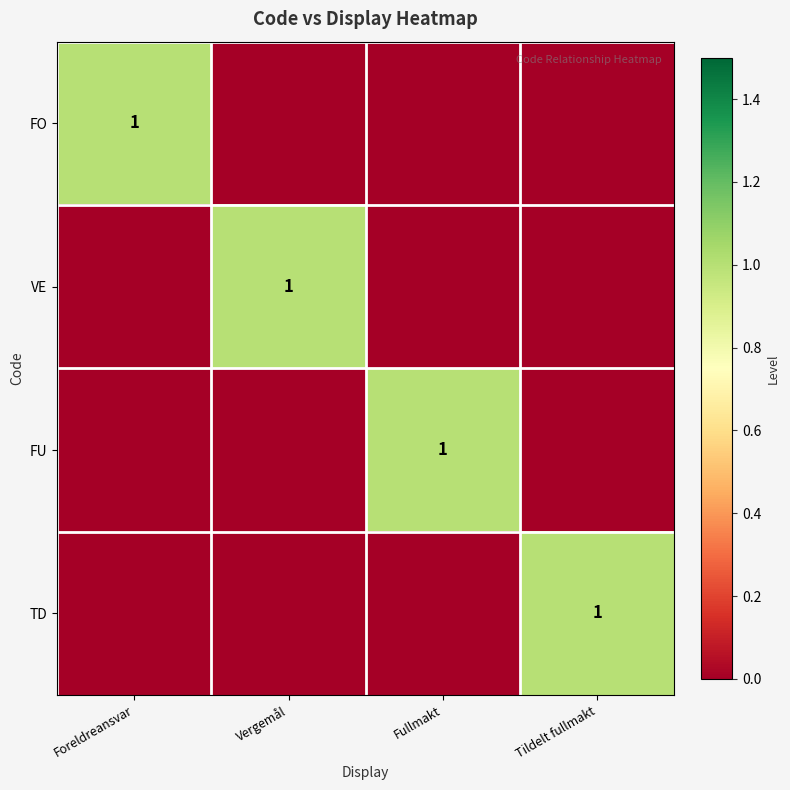

True or false: VE has a value of 2 at Vergemål.

False